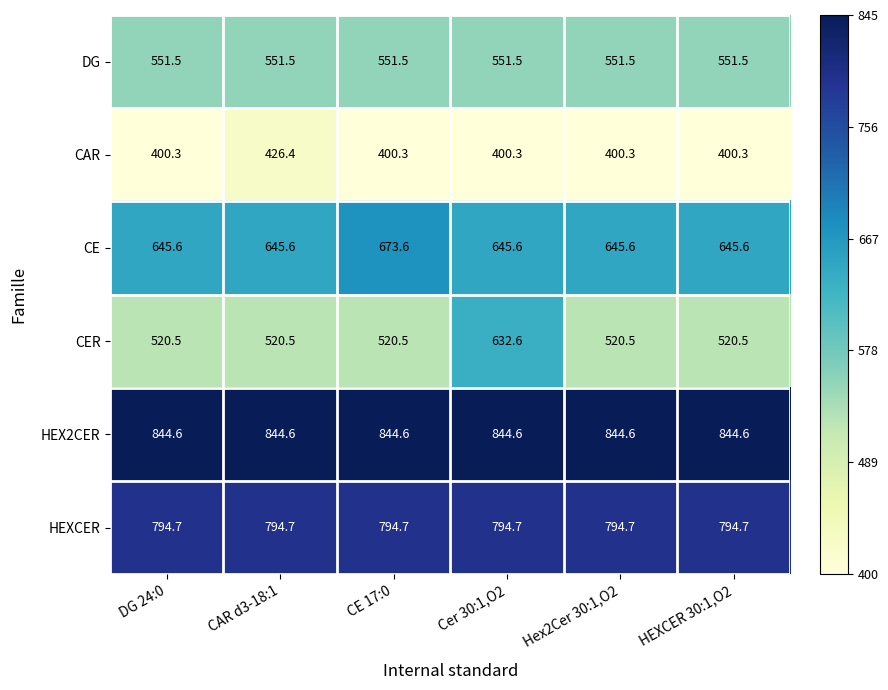

Which series has the largest range (max minus min)?

CER